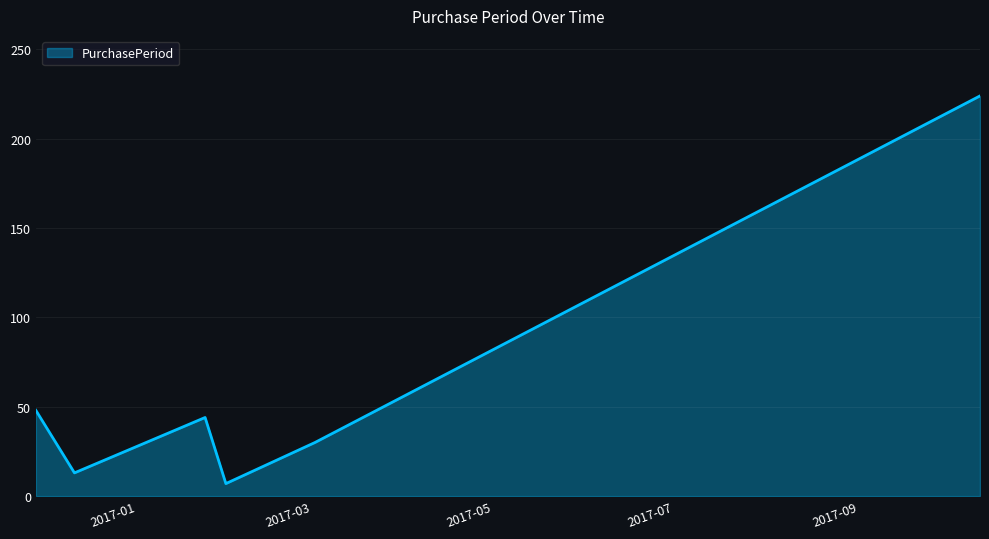

How many interior local valleys (lower than both neighbors) does the data have?

2